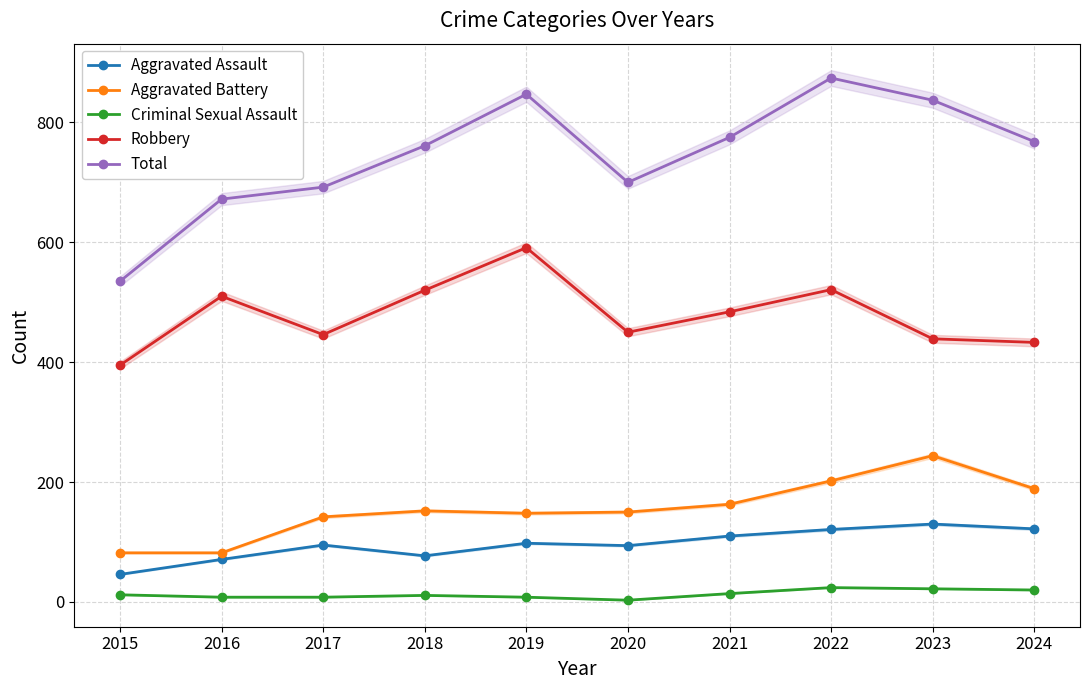

How many lines are shown in the chart?

5